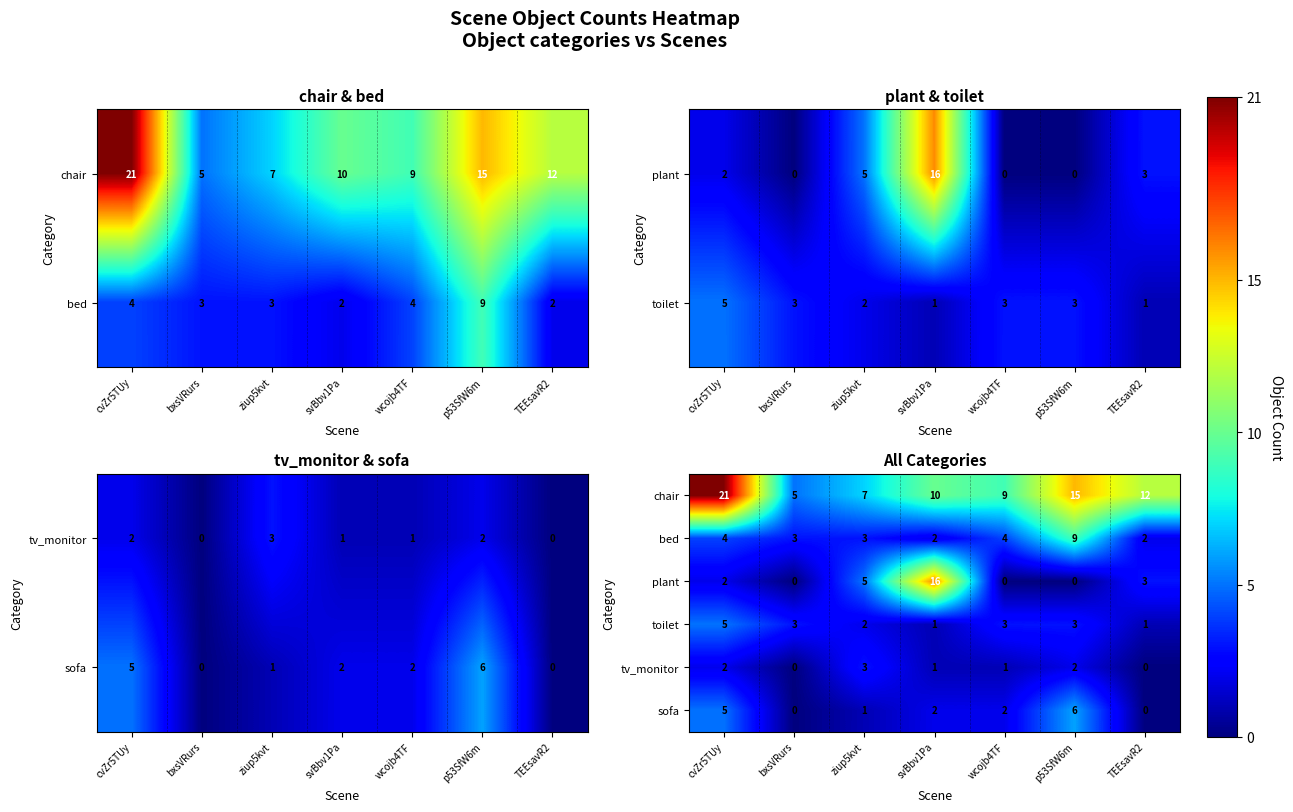

List the series in order of their peak value, lowest first.

tv_monitor, toilet, sofa, bed, plant, chair